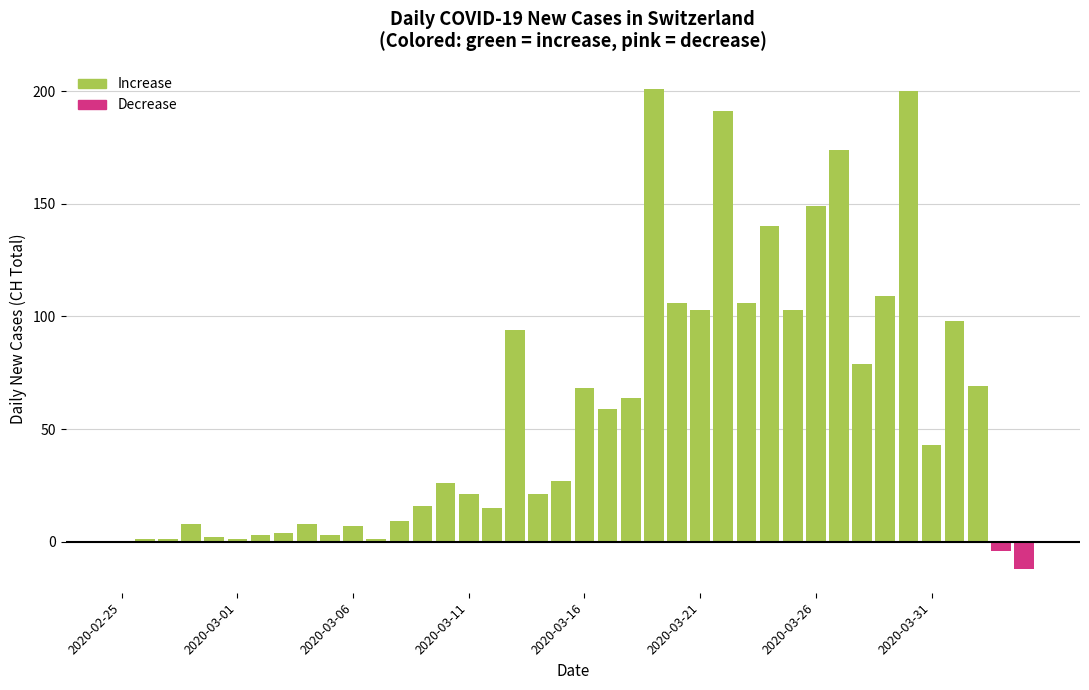

What is the sum of all values?

2314